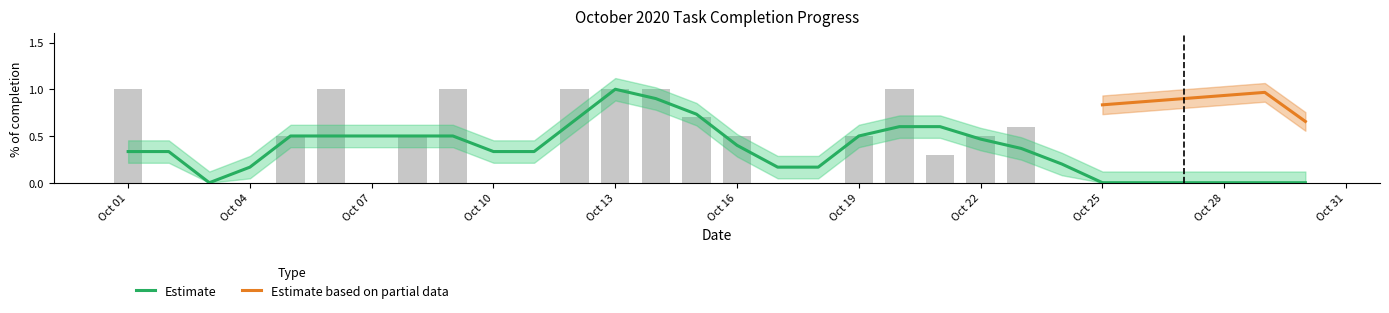

What is the difference between the maximum and minimum values?

1.0